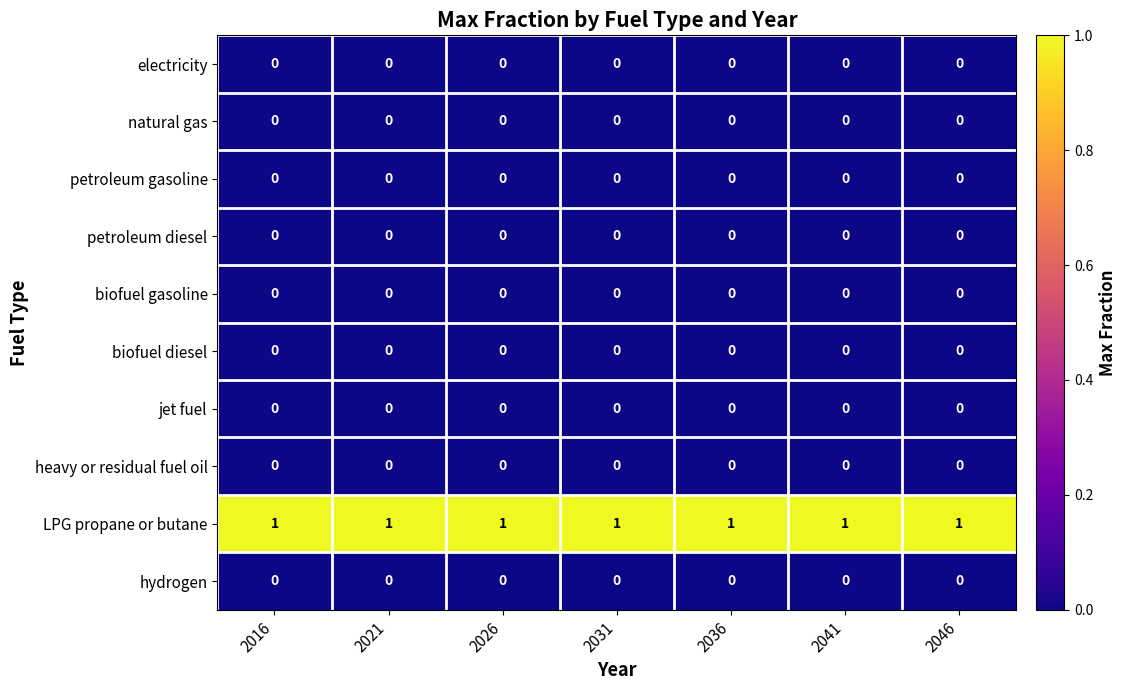

Is it true that petroleum gasoline equals 0 at 2046?

True